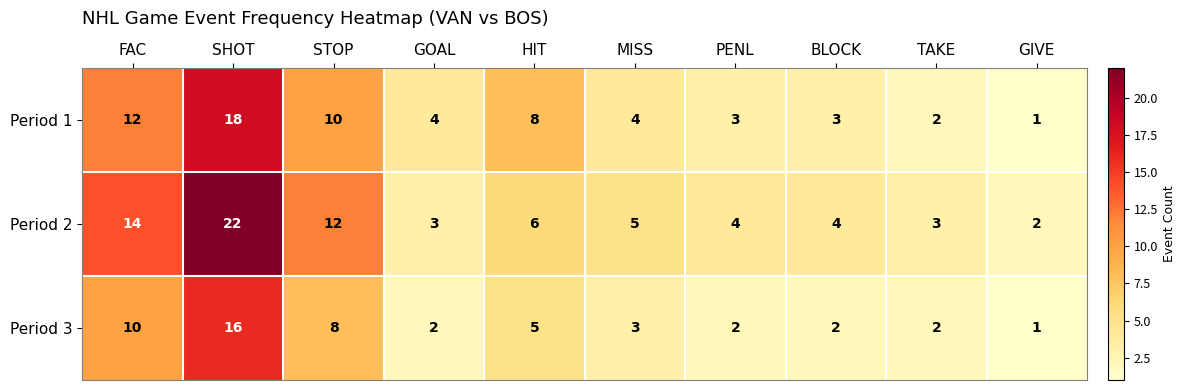

Where does the Period 2 series first go above 5?

FAC